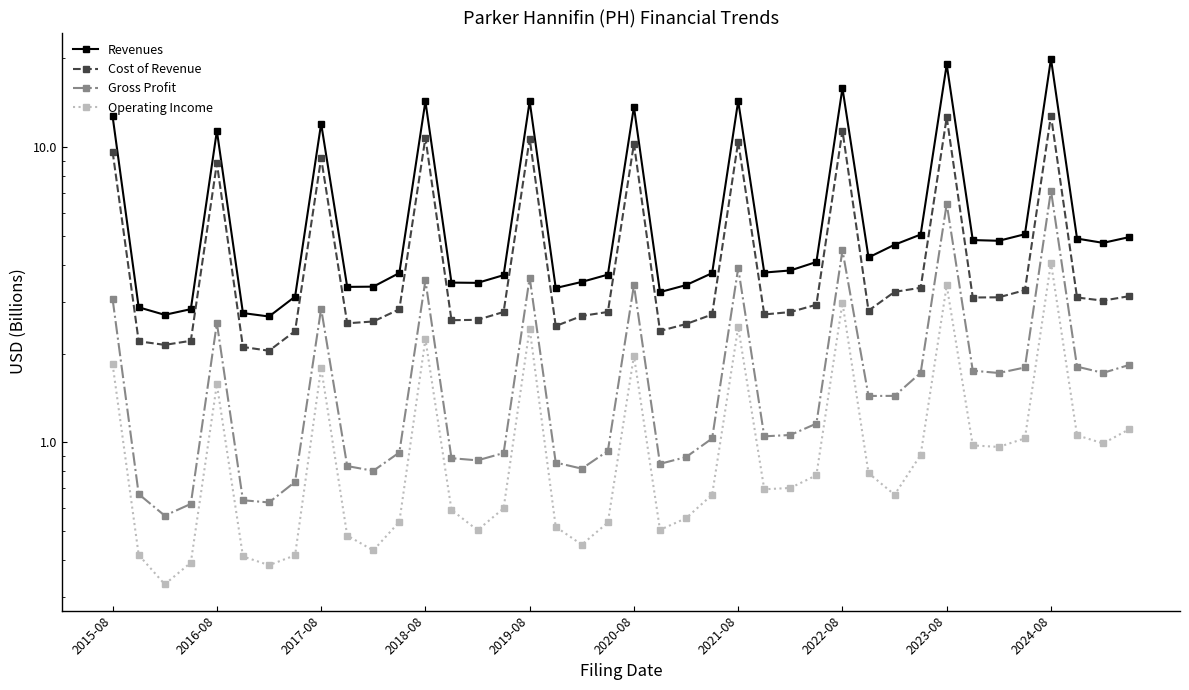

At which category does the chart reach its peak across all series?

2024-08